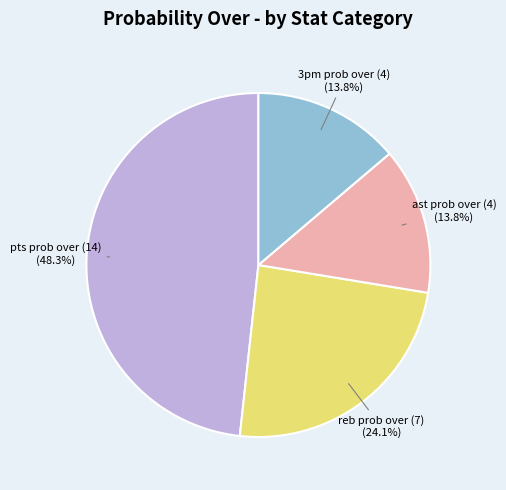

How many segments does this pie chart have?

4